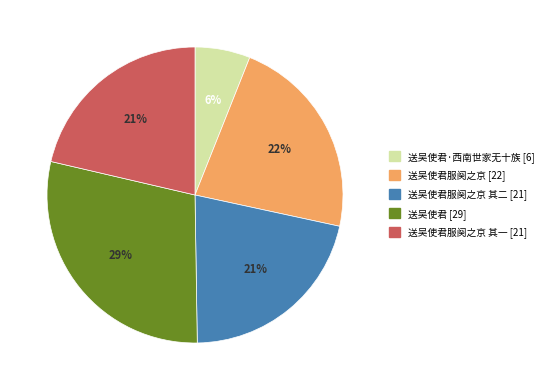

Does any single category account for the majority?

No